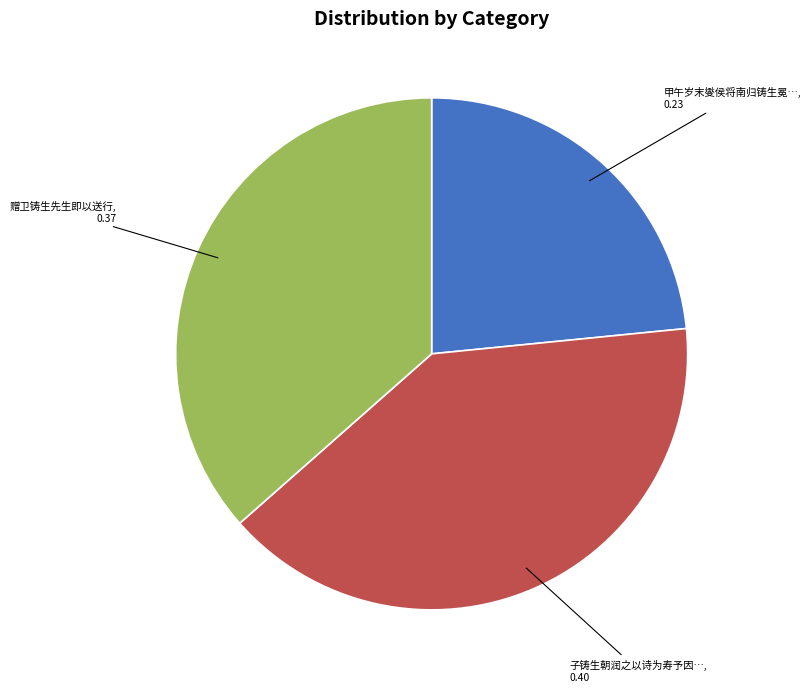

Which slice is the smallest?

甲午岁末燮侯将南归铸生冕…